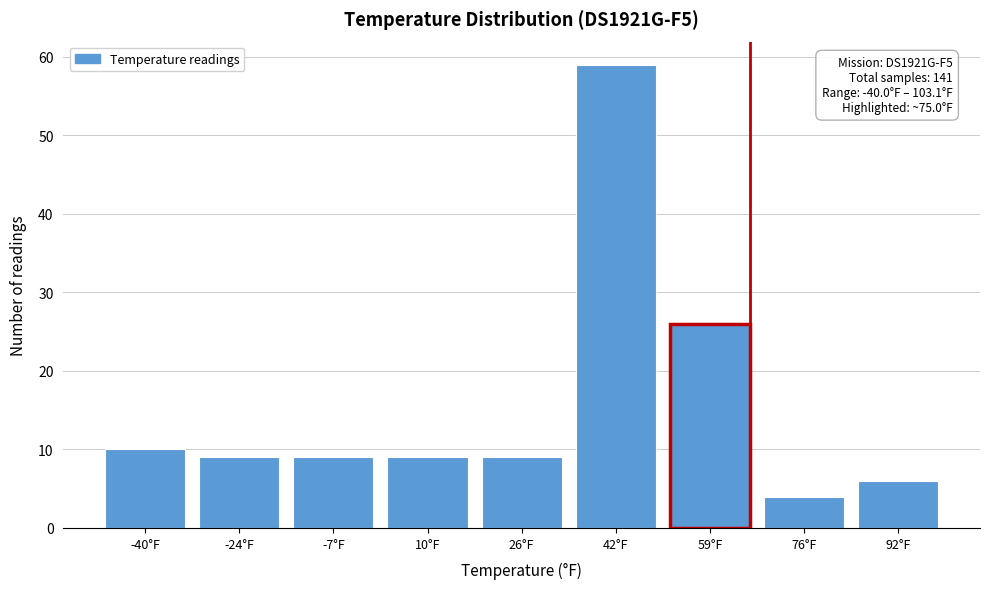

Reading left to right, list all the values displayed in this chart.

10	9	9	9	9	59	26	4	6